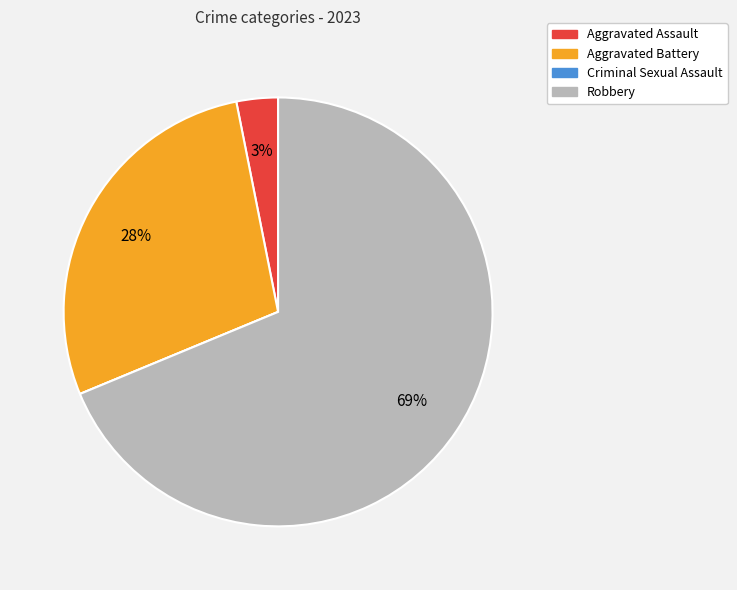

To the nearest percent, what percentage of the pie is Aggravated Assault?

3%